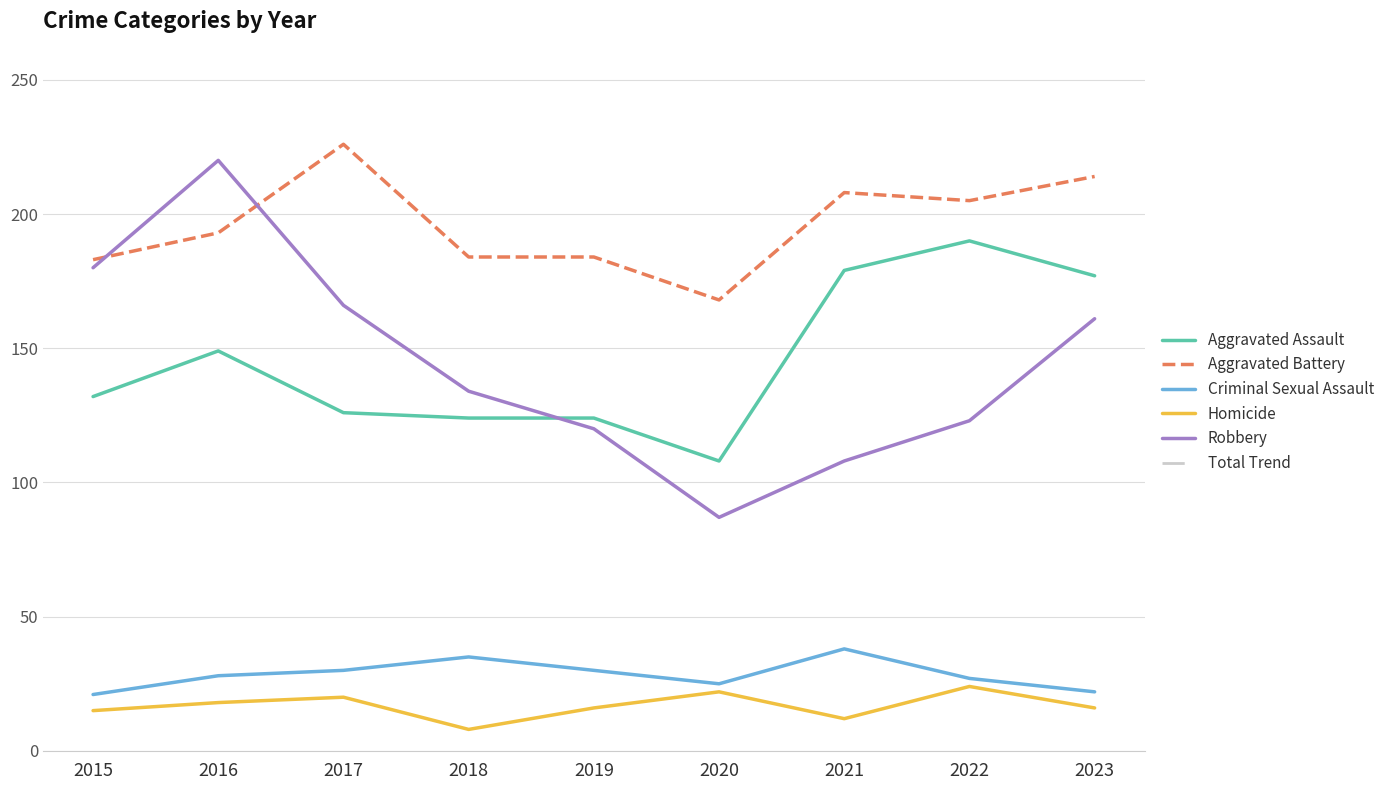

The value of Criminal Sexual Assault at 2015 is 8.8. True or false?

False